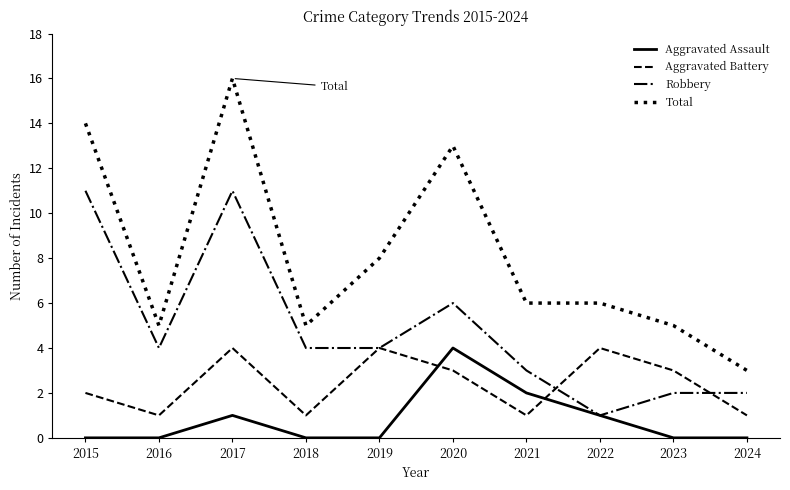

True or false: Aggravated Battery and Total intersect in this chart.

False